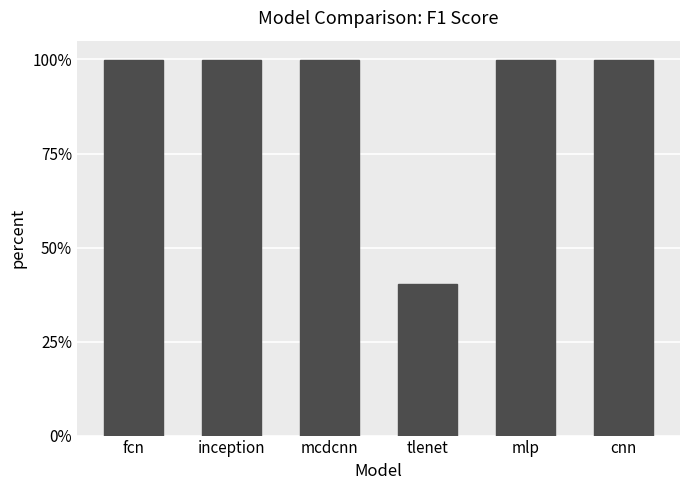

Where is the data nearest to the value 0?

tlenet